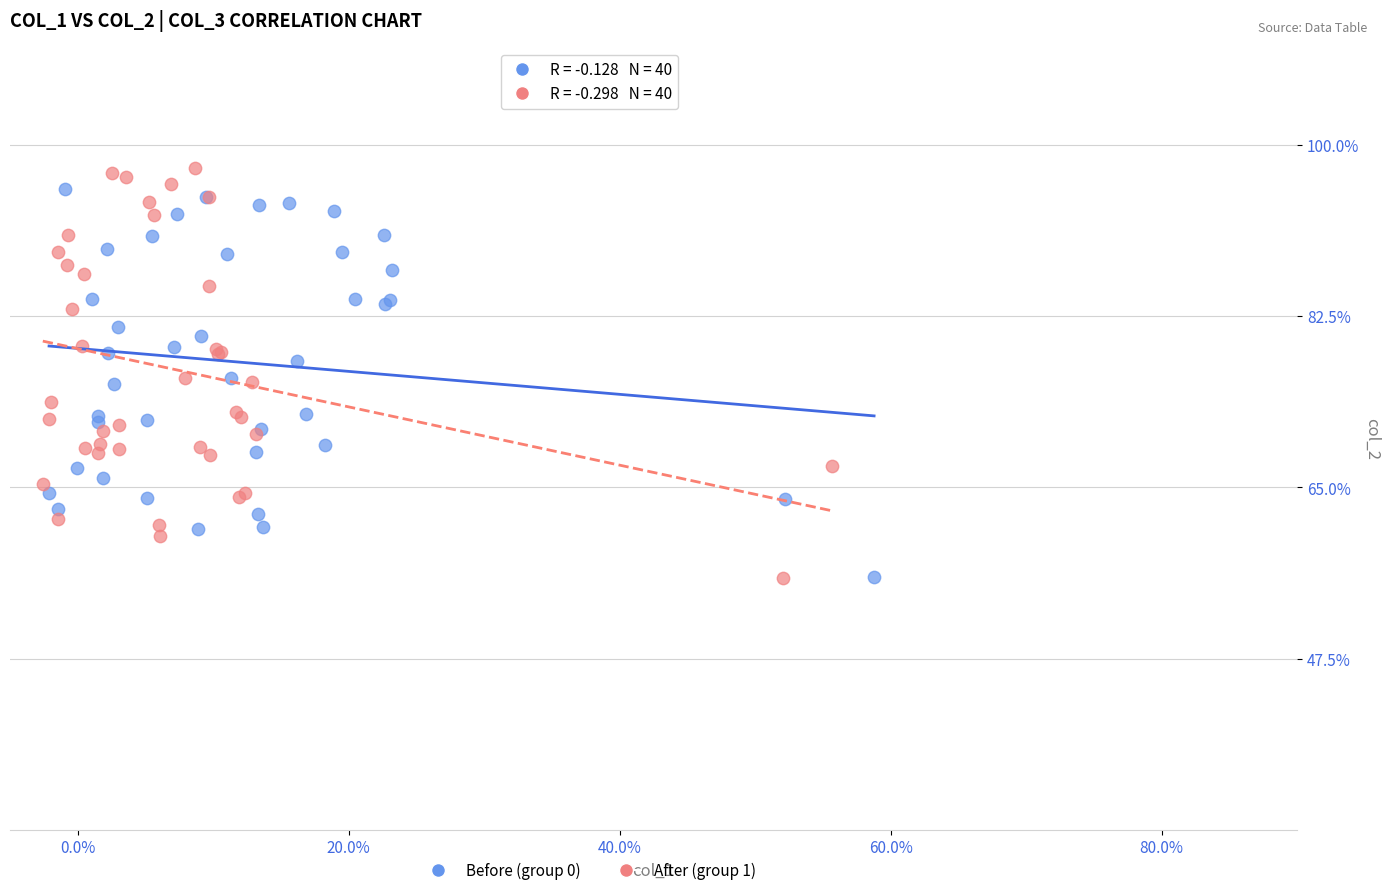

Which series has the widest spread of Y values?

After (group 1)